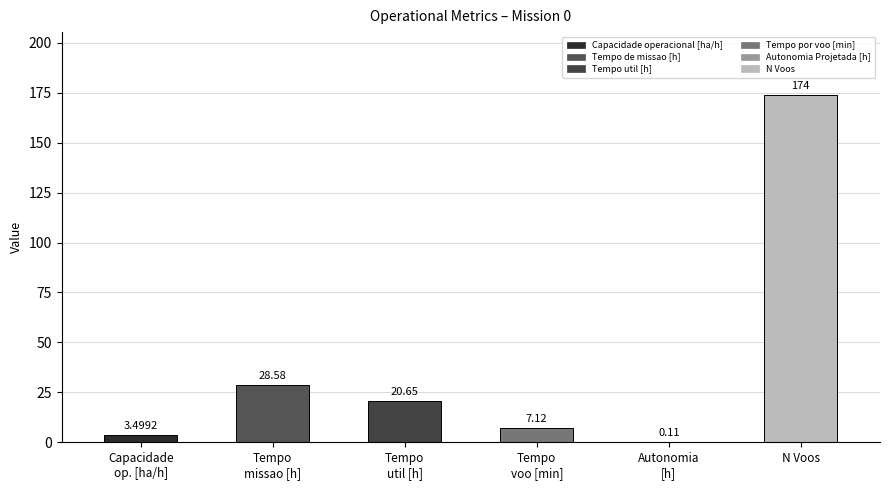

What is the sum of all values?

234.0